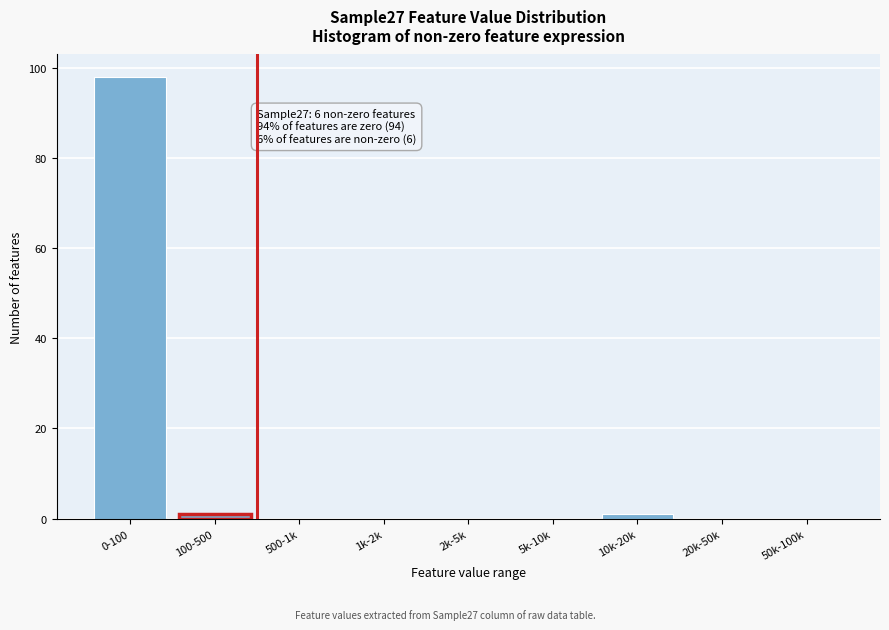

Reading left to right, what are all the values shown in this chart?

0-100=98	100-500=1	500-1k=0	1k-2k=0	2k-5k=0	5k-10k=0	10k-20k=1	20k-50k=0	50k-100k=0